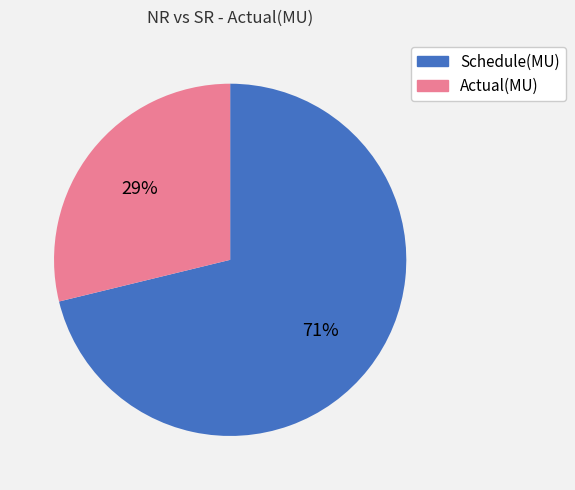

Combined, do Actual(MU) and Schedule(MU) account for over 50%?

Yes